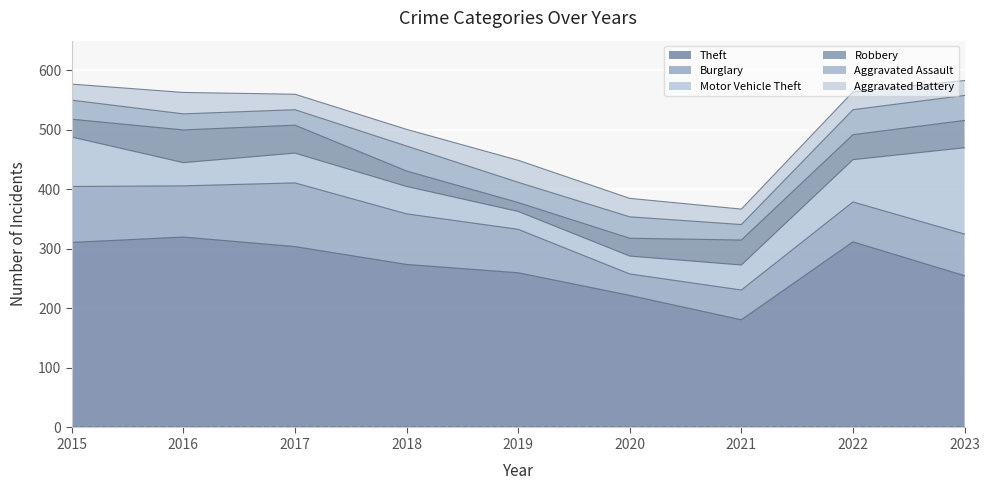

Reading right to left, extract all data points from this chart.

Theft: 255	312	181	222	260	274	304	320	311
Burglary: 70	67	50	36	73	85	107	86	94
Motor Vehicle Theft: 145	71	42	30	30	46	50	39	83
Robbery: 46	42	42	30	15	26	47	55	30
Aggravated Assault: 42	42	26	36	34	42	26	27	32
Aggravated Battery: 25	30	26	31	37	28	26	36	27